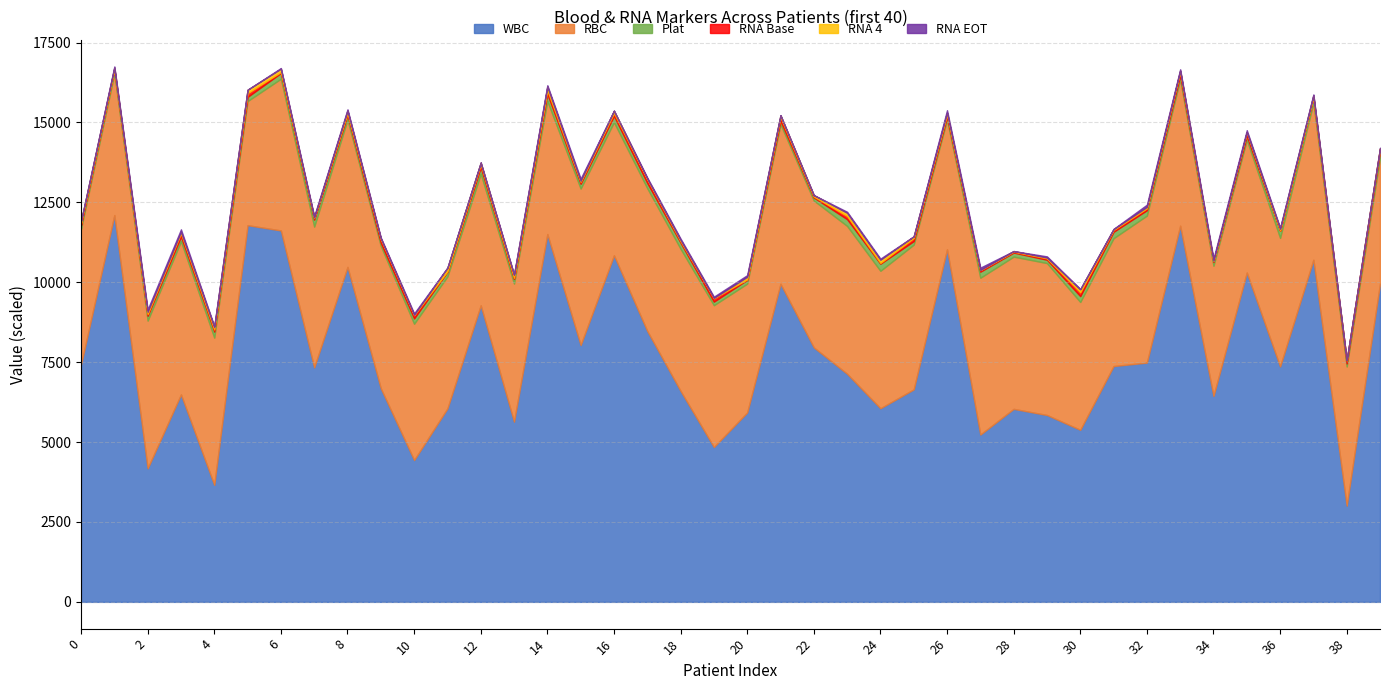

What is the lowest value of the WBC series?

3009.0